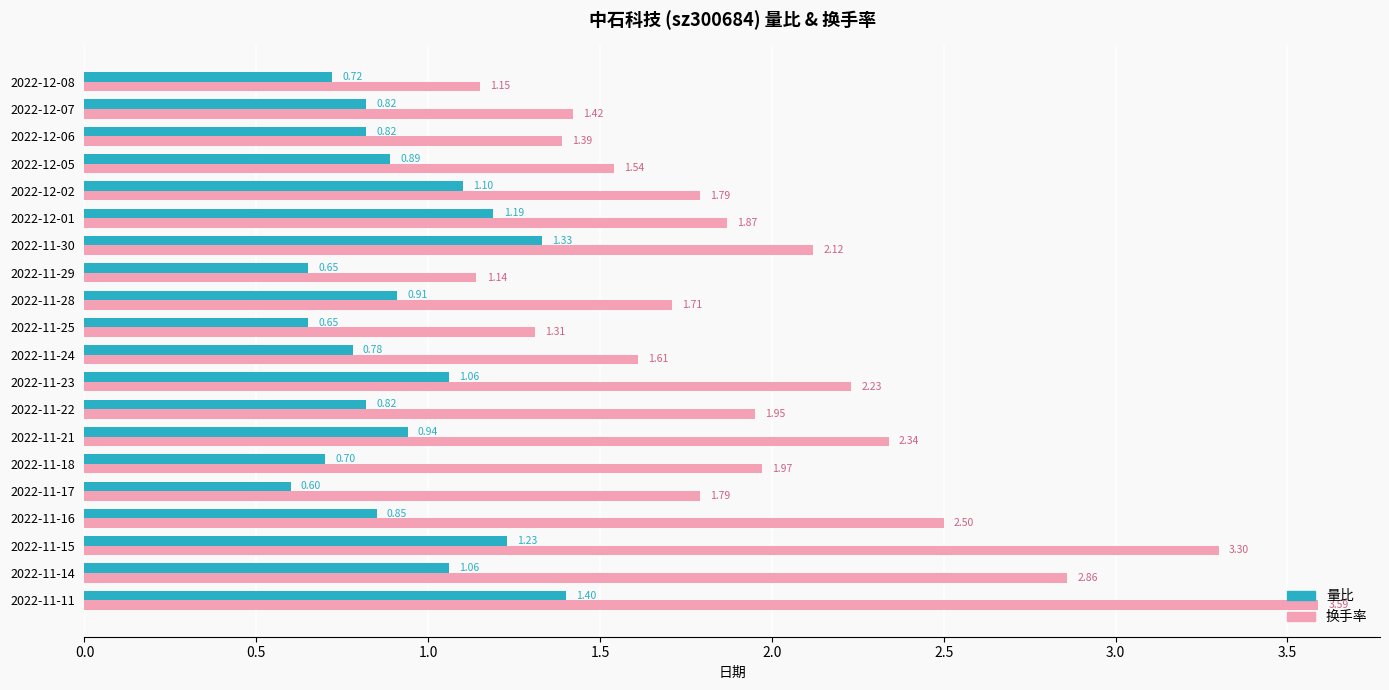

At which category does the chart reach its minimum across all series?

2022-11-17